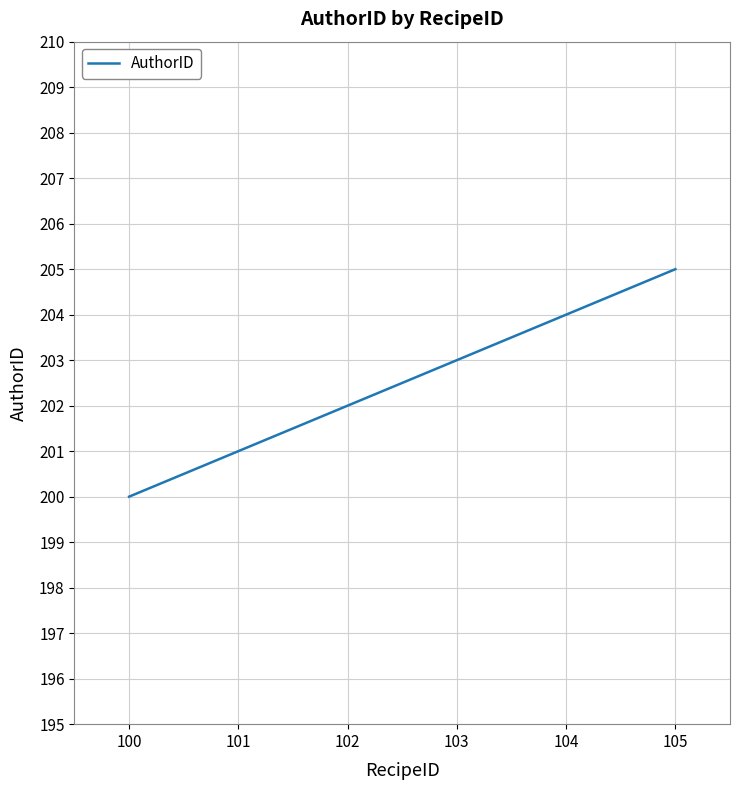

Rank the categories by value from lowest to highest.

100, 101, 102, 103, 104, 105